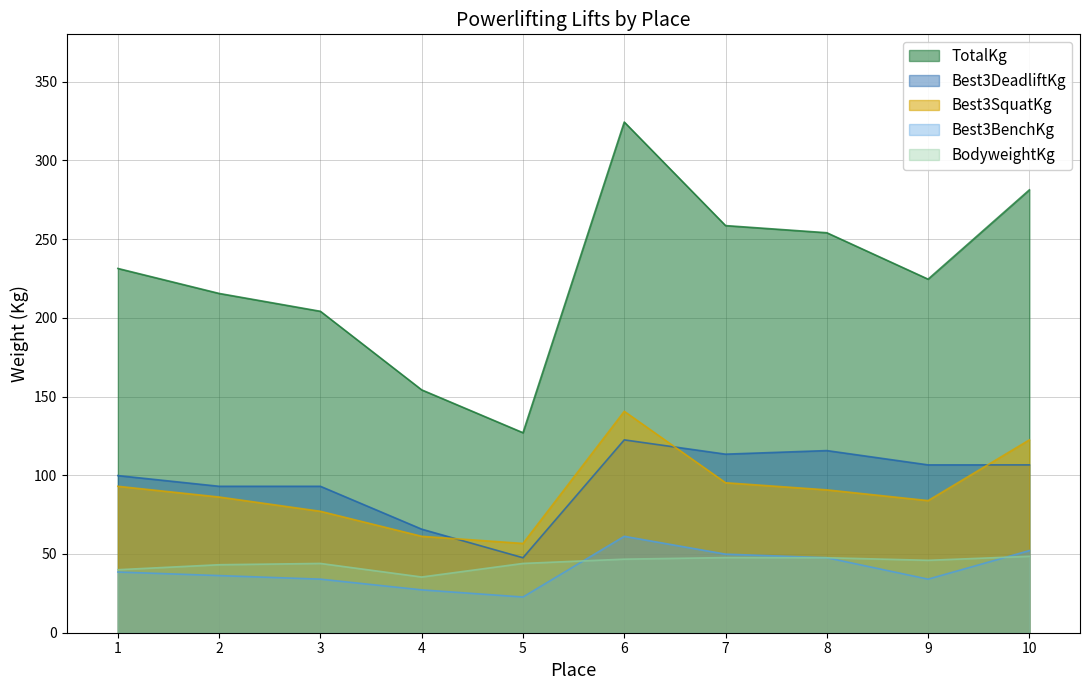

Reading left to right, what are all the values shown in this chart?

Best3SquatKg: 1=93.0	2=86.2	3=77.1	4=61.2	5=56.7	6=140.6	7=95.2	8=90.7	9=83.9	10=122.5
Best3BenchKg: 1=38.6	2=36.3	3=34.0	4=27.2	5=22.7	6=61.2	7=49.9	8=47.6	9=34.0	10=52.2
Best3DeadliftKg: 1=99.8	2=93.0	3=93.0	4=65.8	5=47.6	6=122.5	7=113.4	8=115.7	9=106.6	10=106.6
TotalKg: 1=231.3	2=215.5	3=204.1	4=154.2	5=127.0	6=324.3	7=258.6	8=254.0	9=224.5	10=281.2
BodyweightKg: 1=40.0	2=43.2	3=44.0	4=35.4	5=44.0	6=46.7	7=47.7	8=47.6	9=46.0	10=48.5